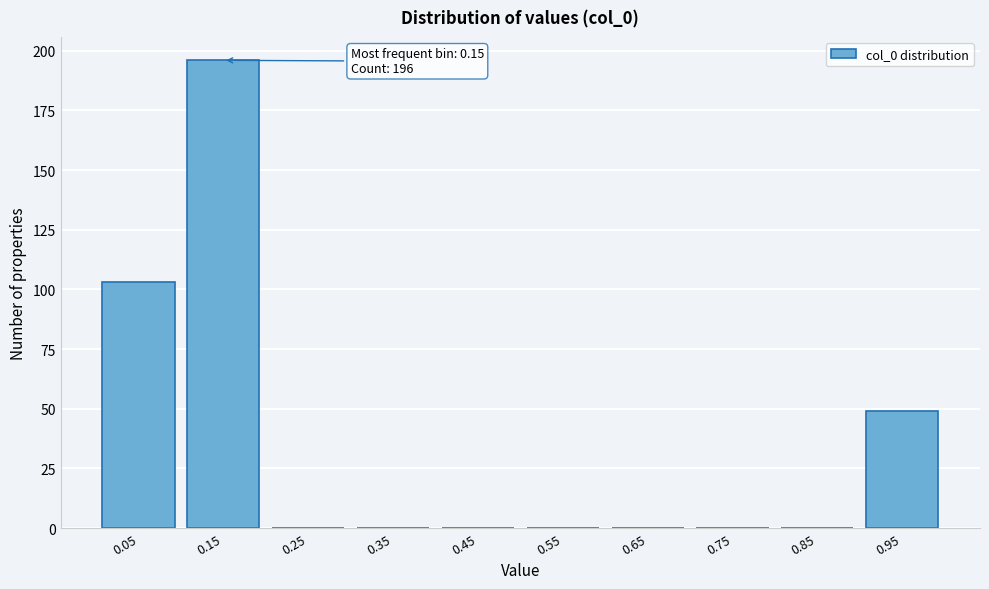

Reading left to right, transcribe all the data shown in this chart.

0.05=103	0.15=196	0.25=0	0.35=0	0.45=0	0.55=0	0.65=0	0.75=0	0.85=0	0.95=49